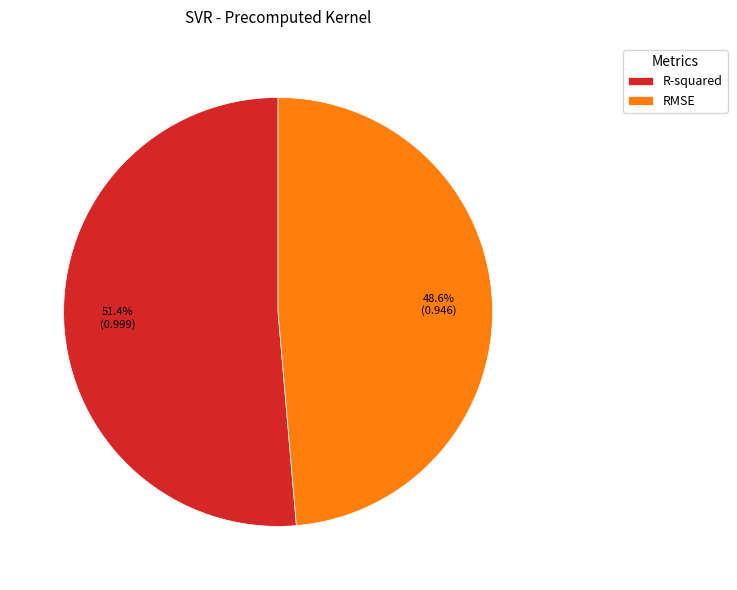

True or false: R-squared accounts for 51% of the total.

True